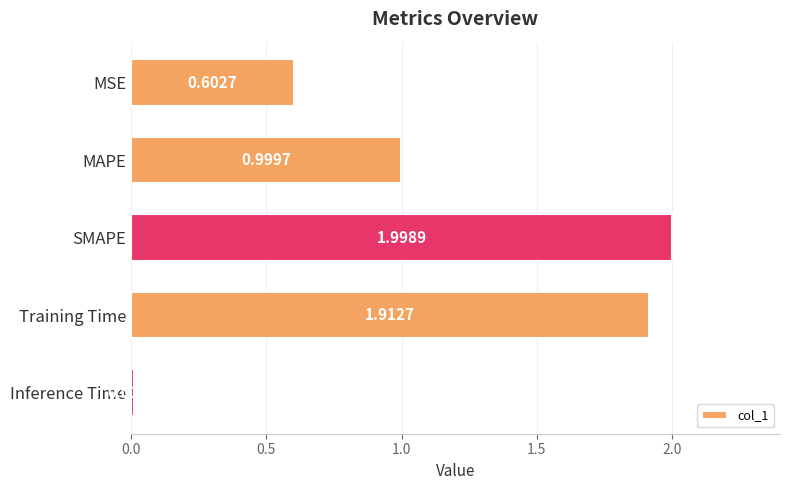

Which label corresponds to the largest value in the chart?

SMAPE